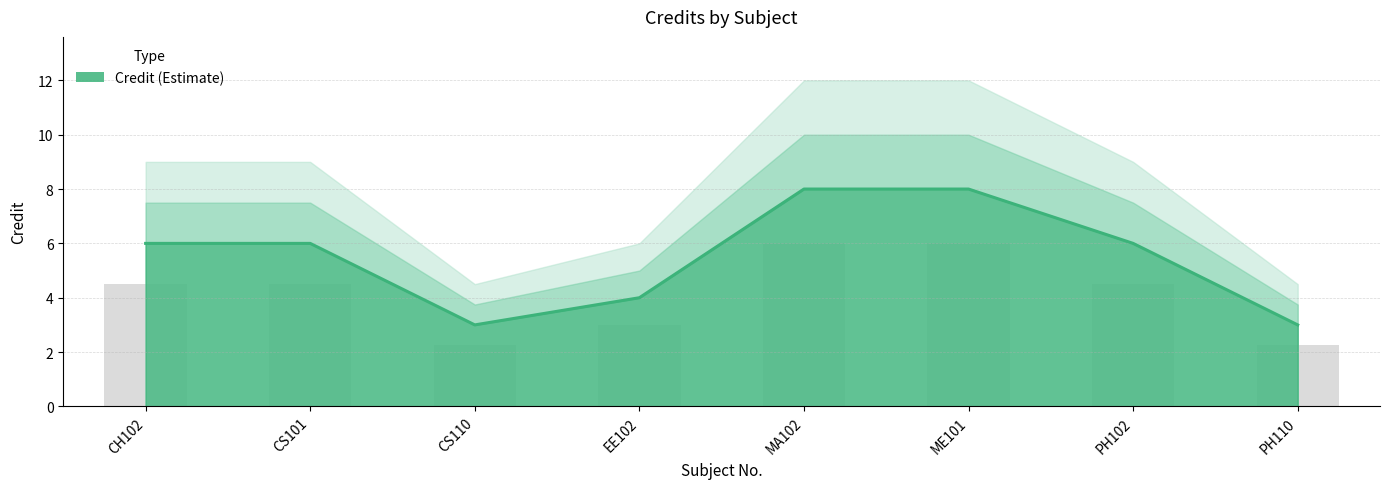

Approximately how many times larger is the value at PH102 compared to EE102?

1.5